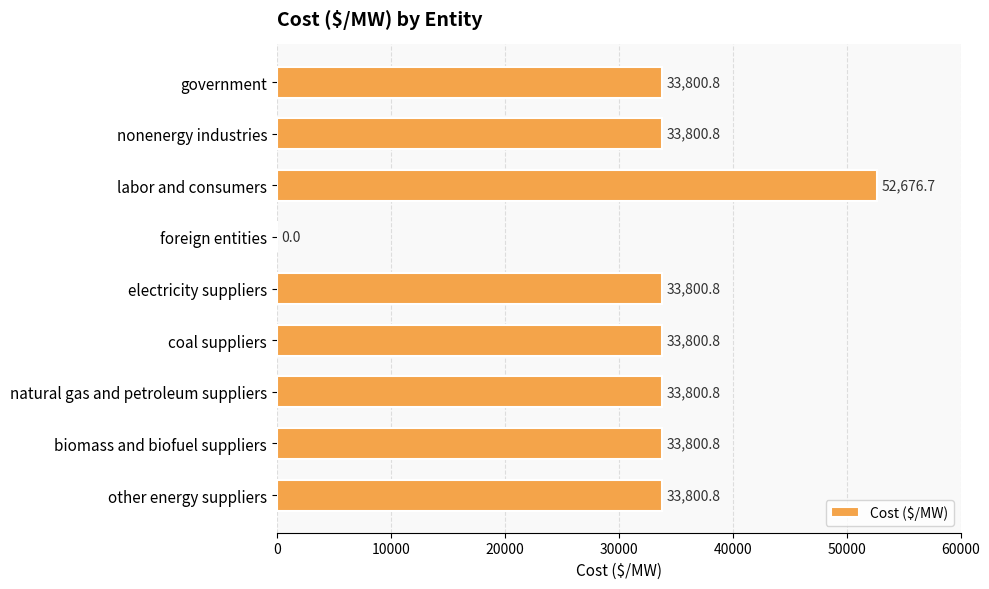

Which has a higher value, foreign entities or government?

government